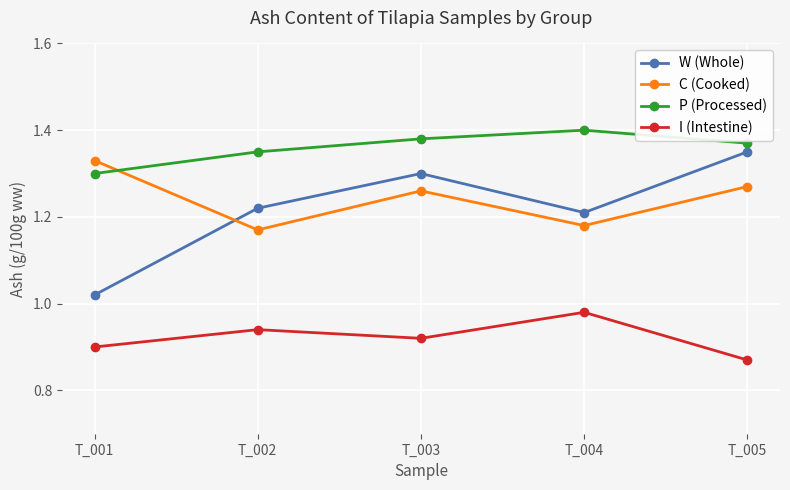

What is the difference between the maximum and minimum values in the W (Whole) series?

0.3